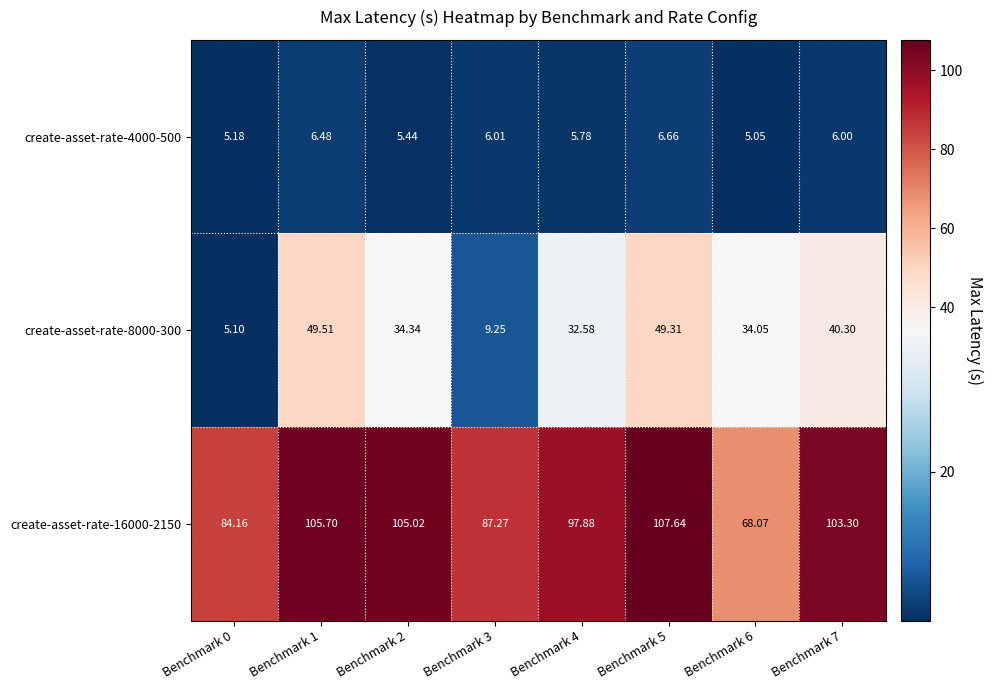

Is the value of create-asset-rate-4000-500 at Benchmark 0 greater than the value of create-asset-rate-8000-300 at Benchmark 1?

No